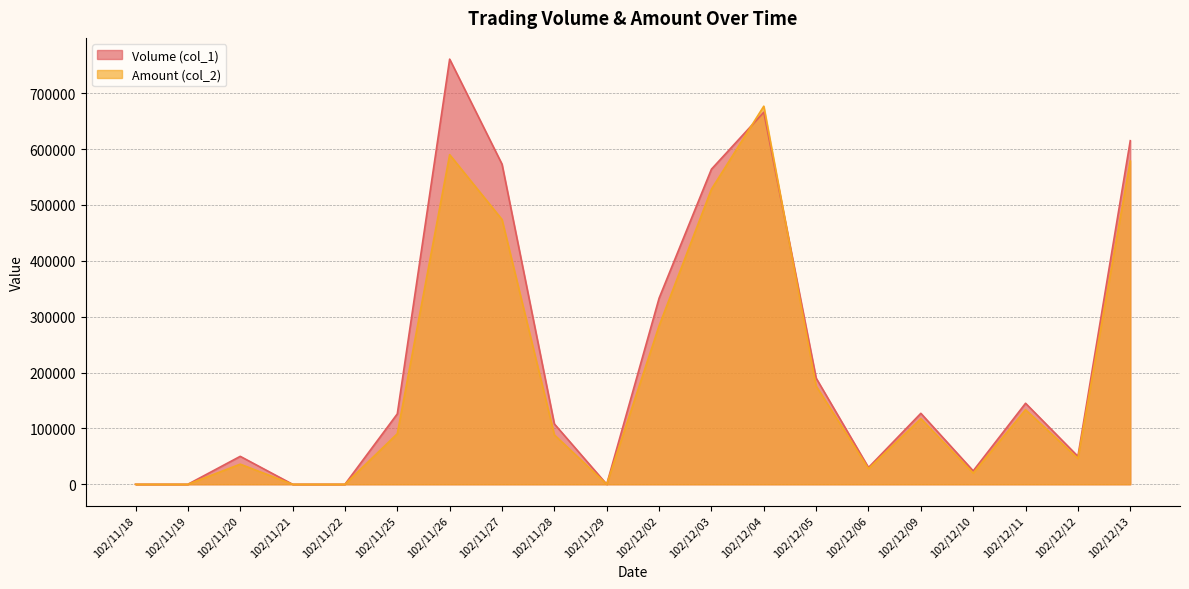

What is the difference between the highest and lowest values at 102/12/02?

49430